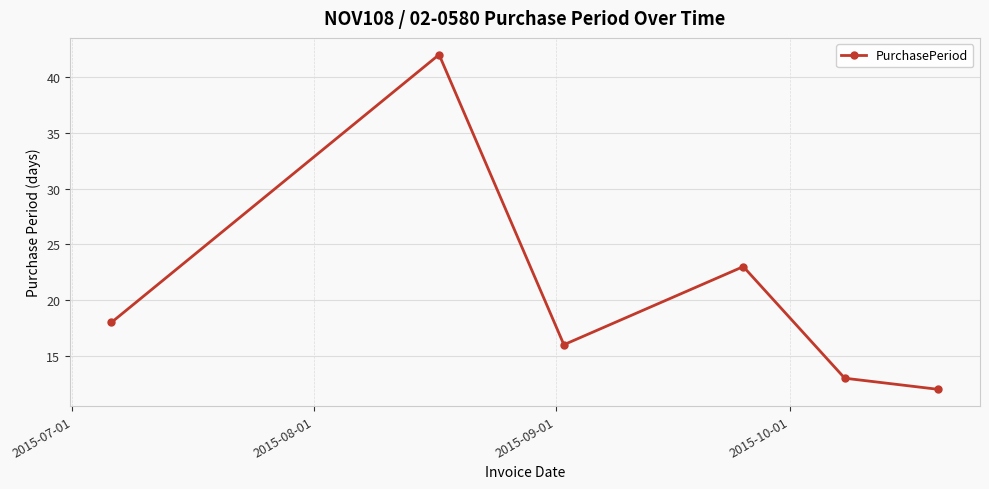

What is the maximum value shown in the chart?

42